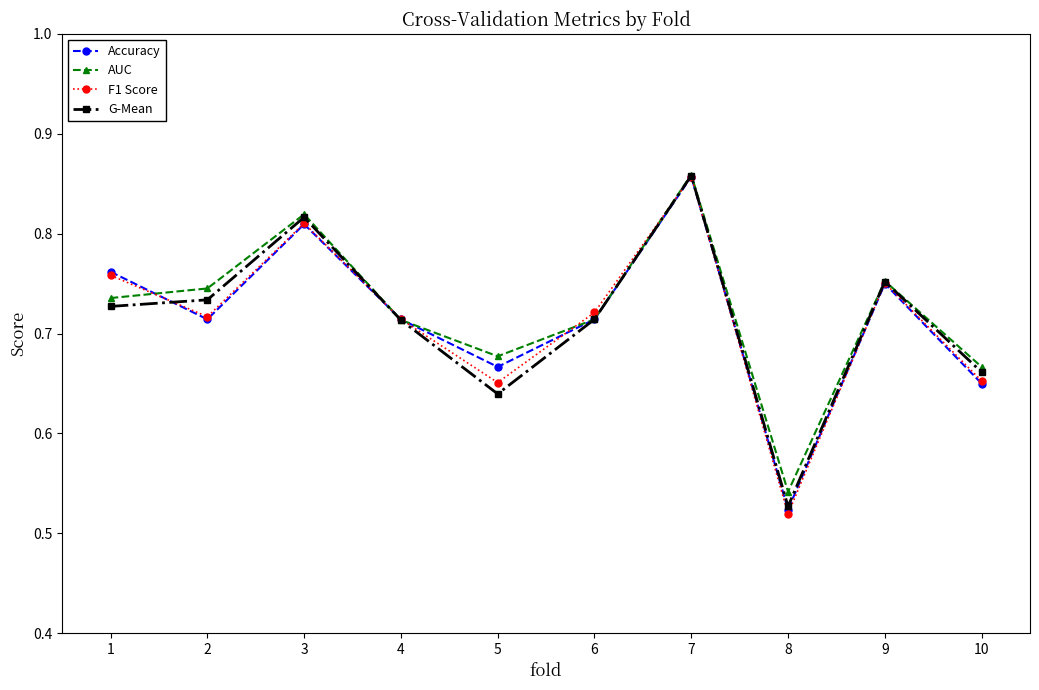

In AUC, how many points are lower than both neighbors (excluding endpoints)?

2